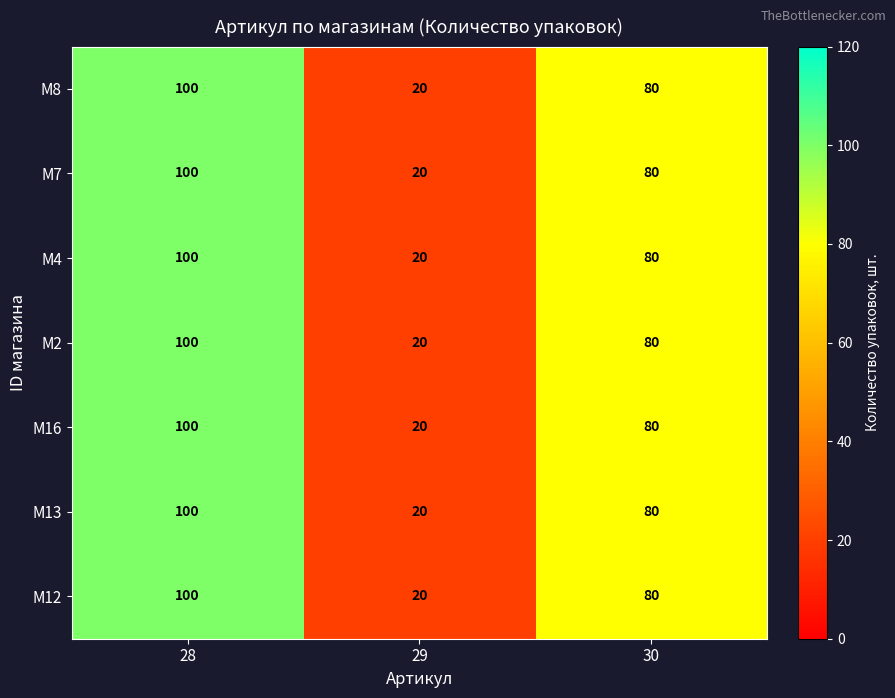

Where is M8 nearest to the value 60?

30